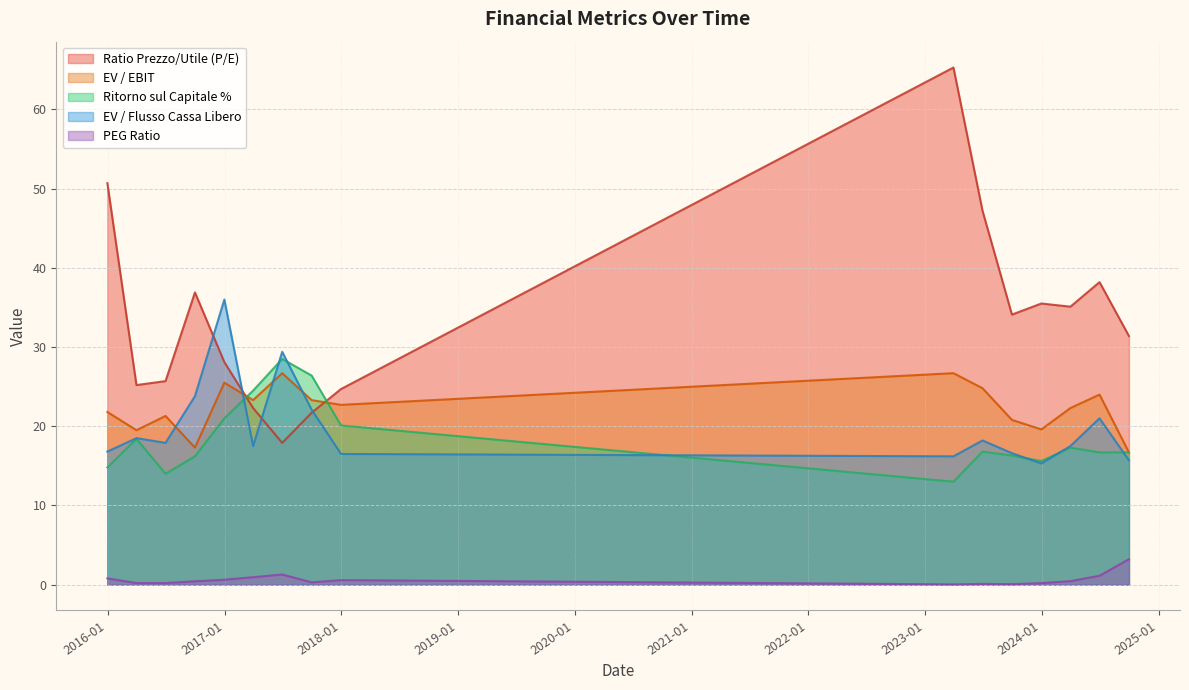

True or false: PEG Ratio and Ratio Prezzo/Utile (P/E) cross at least once.

False